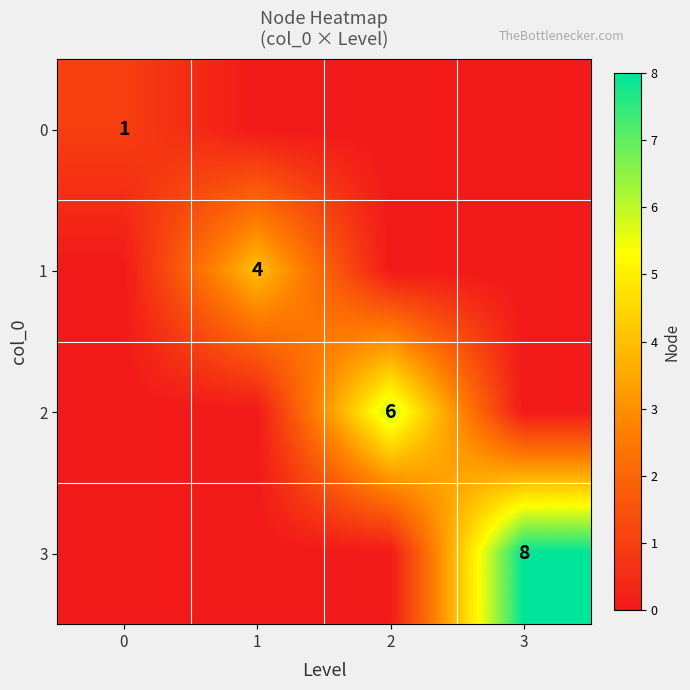

True or false: 2 has a value of 6 at 2.

True